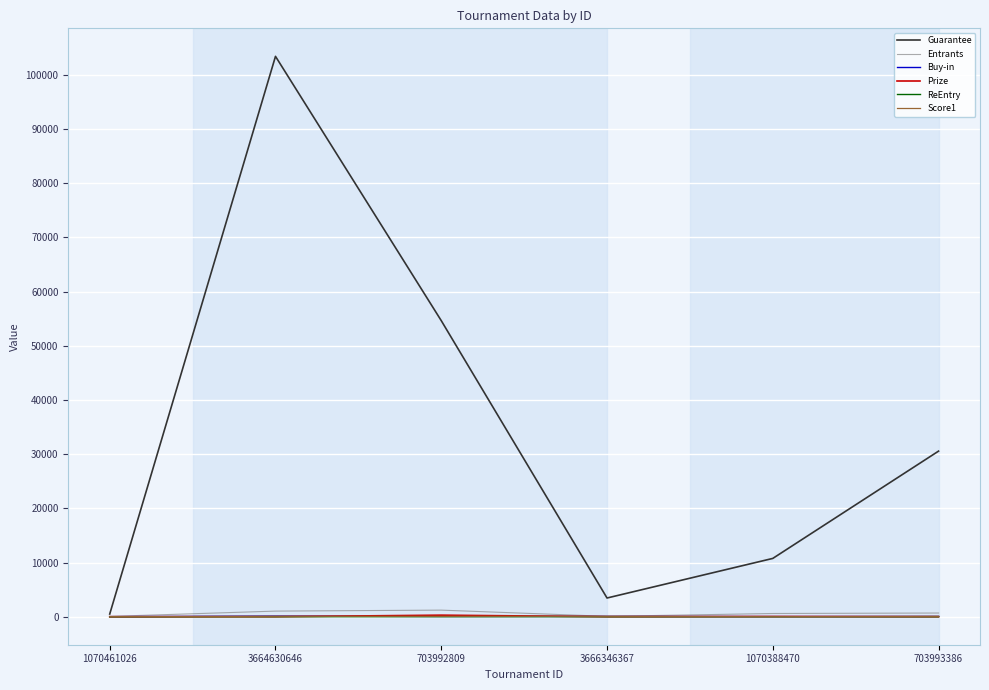

In Buy-in, how many points are lower than both neighbors (excluding endpoints)?

2